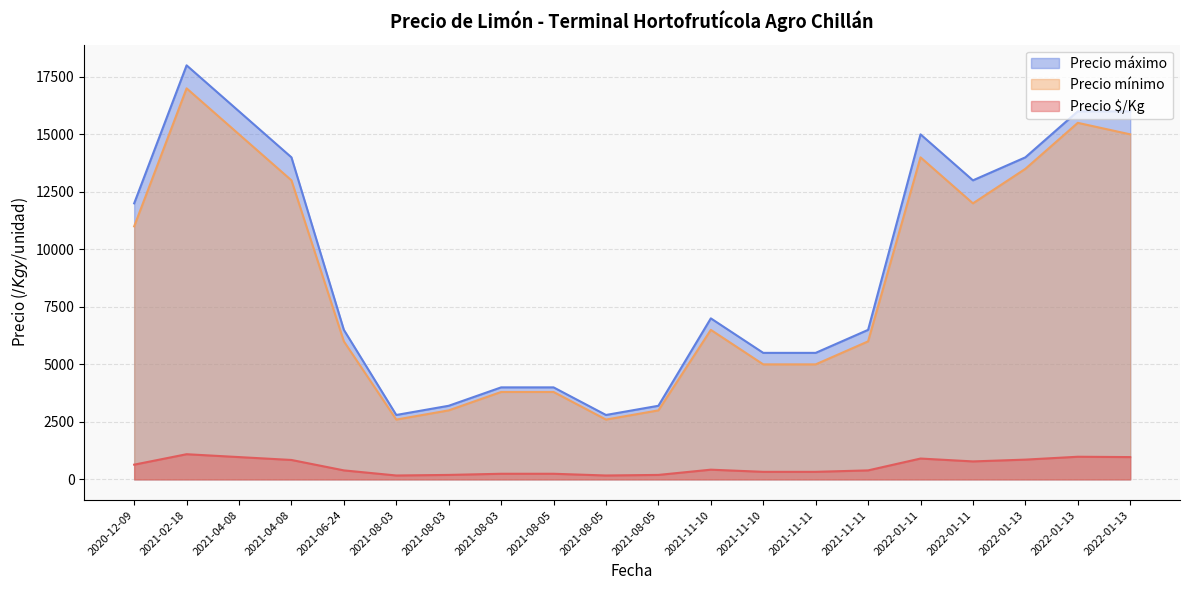

Which series has the largest total across all categories?

Precio máximo